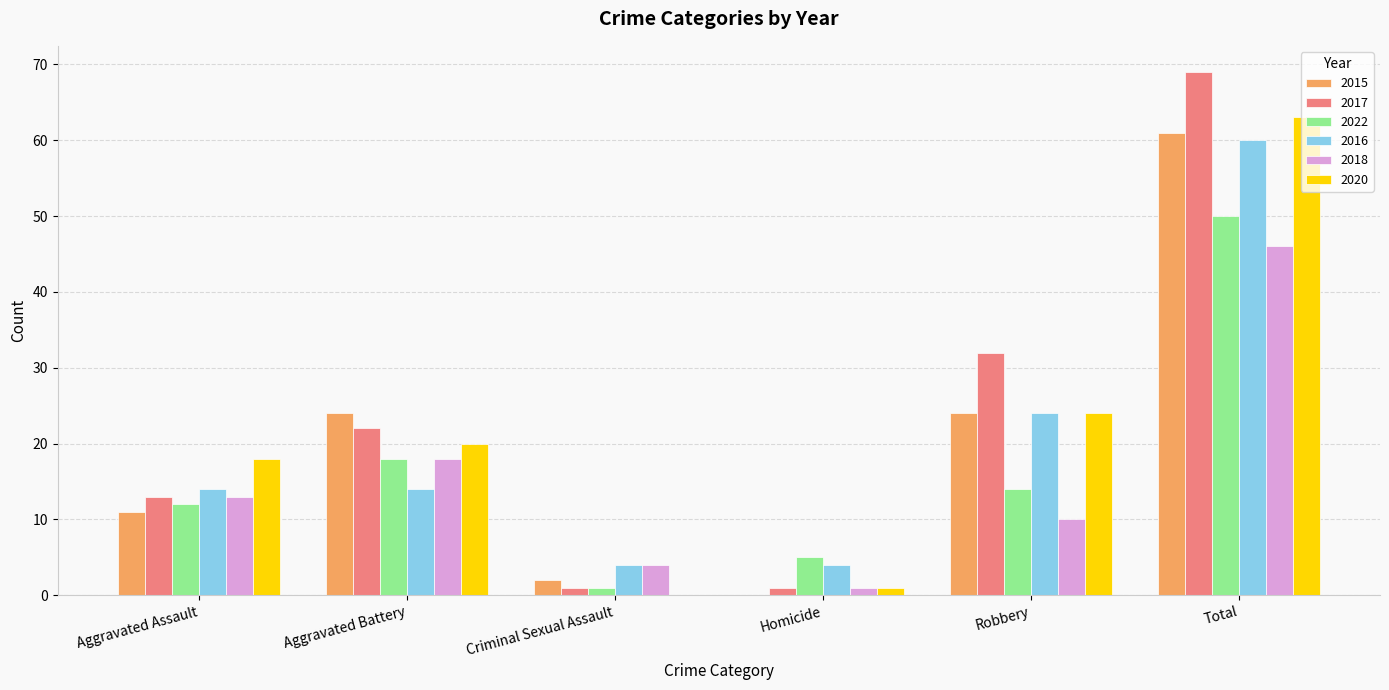

The value of 2017 at Total is 69. True or false?

True